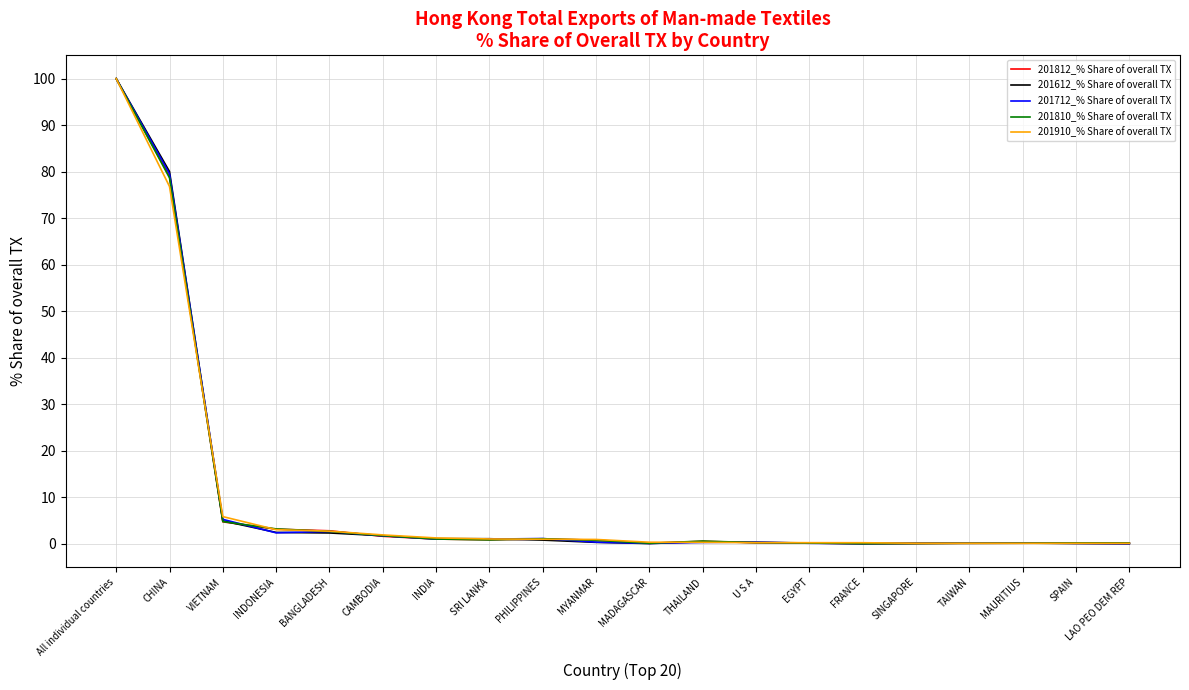

What is the highest value of the 201712_% Share of overall TX series?

100.0